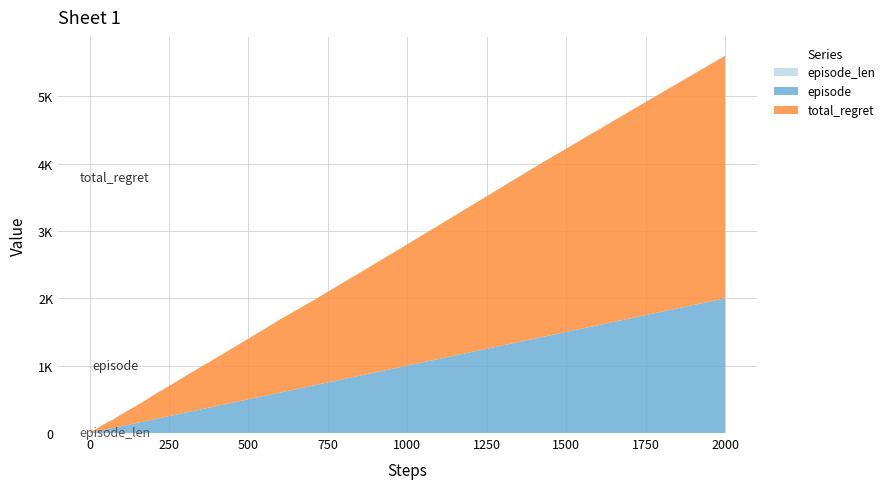

Reading left to right, extract all data points from this chart.

episode: 0=1	1=2	2=3	3=4	4=5	5=6	6=7	7=8	8=9	9=10	10=12	11=14	12=17	13=20	14=25	15=30	16=40	17=50	18=60	19=70	20=80	21=90	22=100	23=120	24=140	25=170	26=200	27=250	28=300	29=400	30=500	31=600	32=700	33=800	34=900	35=1000	36=1200	37=1400	38=1700	39=2000
total_regret: 0=2	1=4	2=6	3=8	4=10	5=12	6=14	7=16	8=16	9=18	10=22	11=26	12=32	13=38	14=46	15=56	16=74	17=90	18=108	19=118	20=136	21=156	22=176	23=210	24=244	25=298	26=358	27=446	28=540	29=718	30=900	31=1086	32=1256	33=1438	34=1618	35=1802	36=2172	37=2544	38=3076	39=3602
episode_len: 0=1	1=1	2=1	3=1	4=1	5=1	6=1	7=1	8=1	9=1	10=1	11=1	12=1	13=1	14=1	15=1	16=1	17=1	18=1	19=1	20=1	21=1	22=1	23=1	24=1	25=1	26=1	27=1	28=1	29=1	30=1	31=1	32=1	33=1	34=1	35=1	36=1	37=1	38=1	39=1